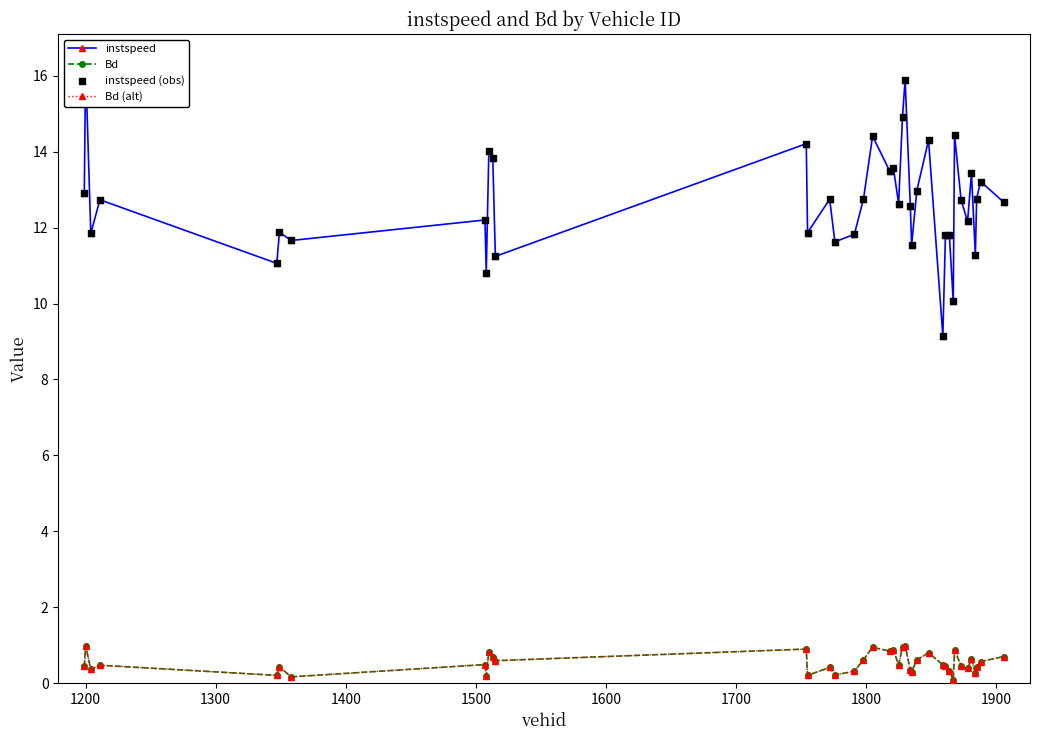

Which series reaches the minimum Y coordinate?

Bd